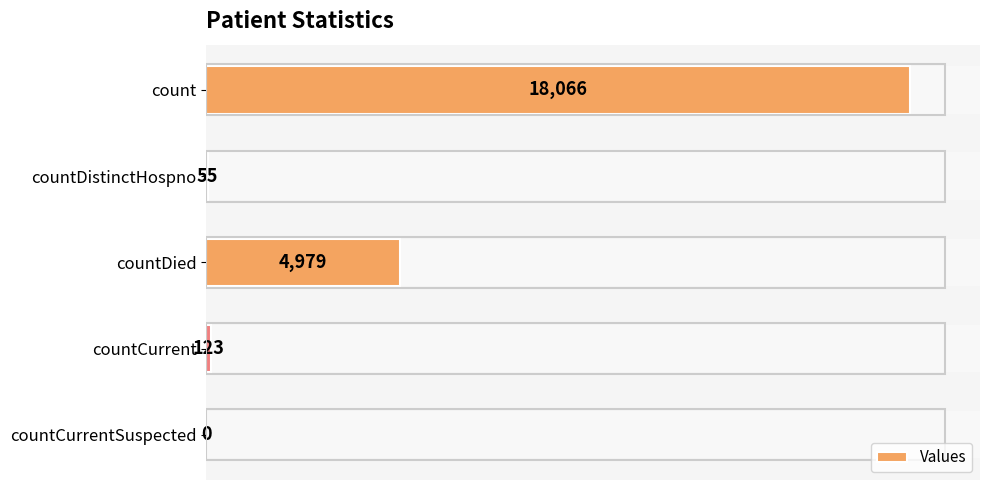

What is the sum of all values?

23223